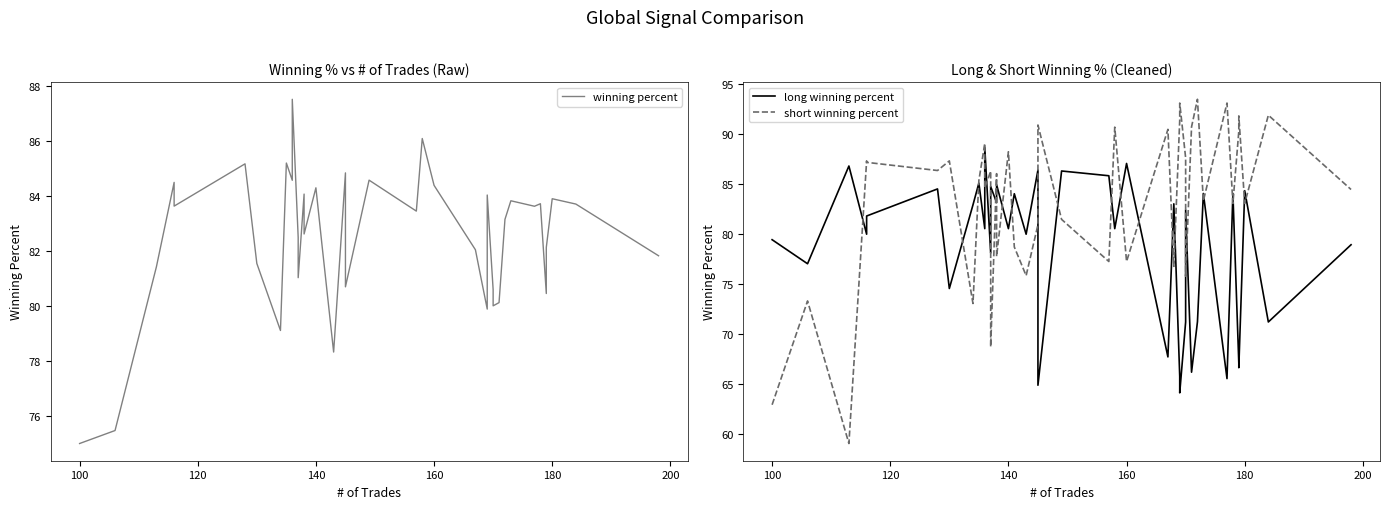

In short winning percent, how many points are lower than both neighbors (excluding endpoints)?

14